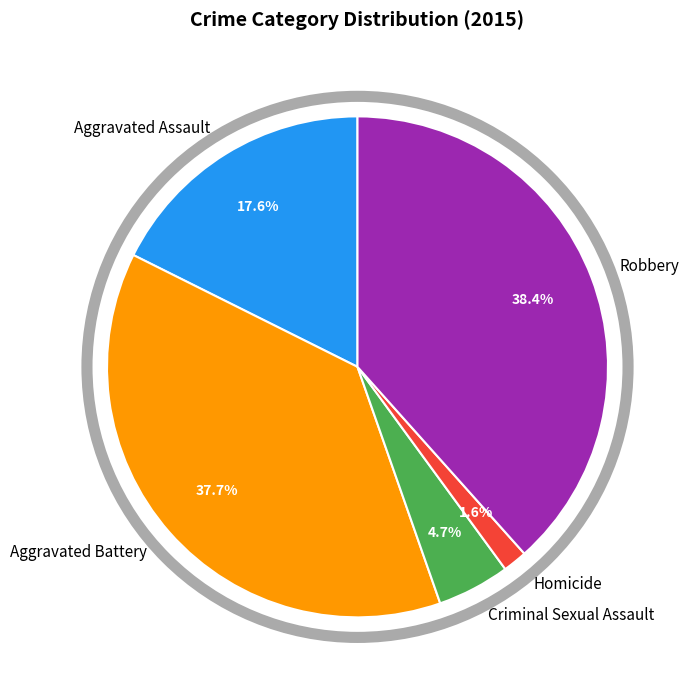

What percentage is the Aggravated Battery slice, to the nearest percent?

38%